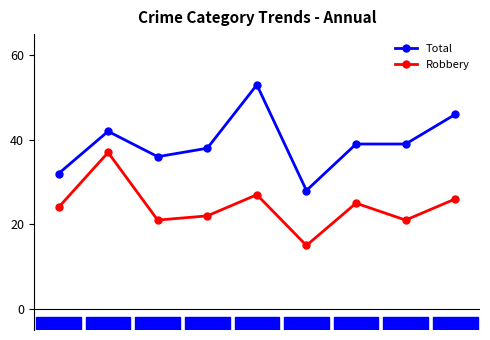

What is the average value of the Robbery series?

24